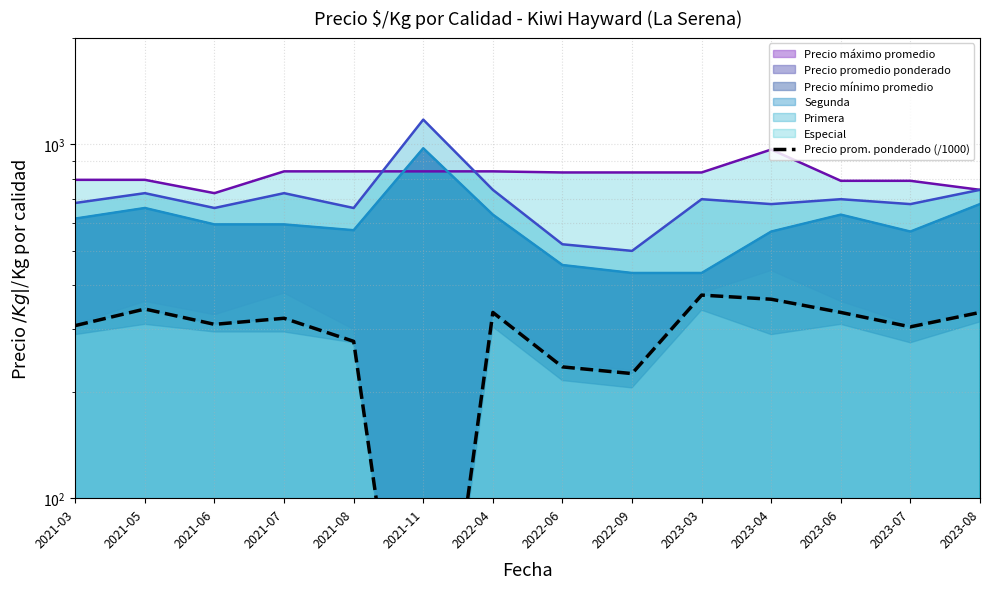

Which label corresponds to the largest value in the chart?

2023-03